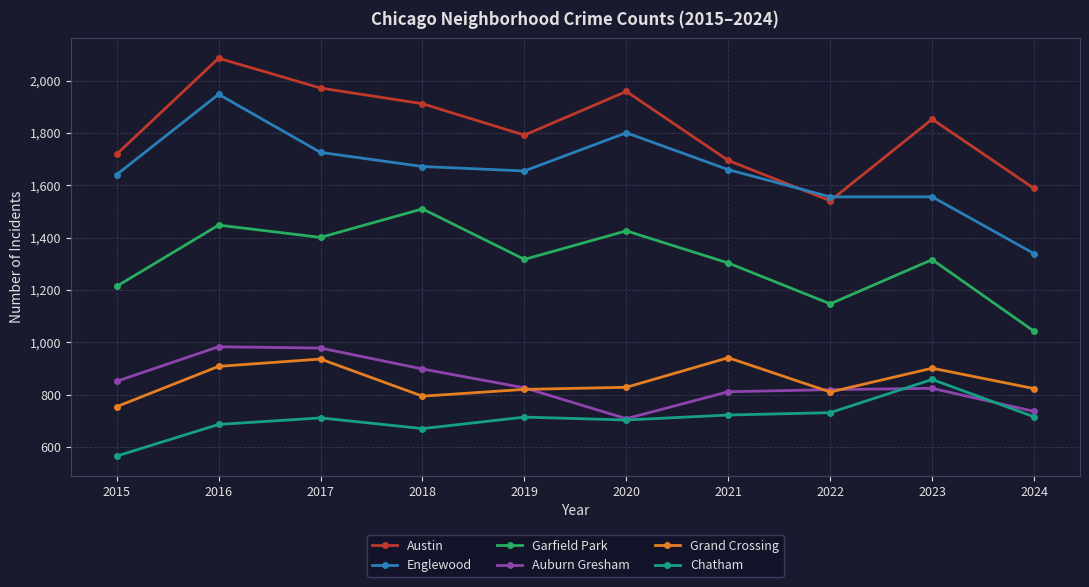

At which category is the sum across all series the highest?

2016